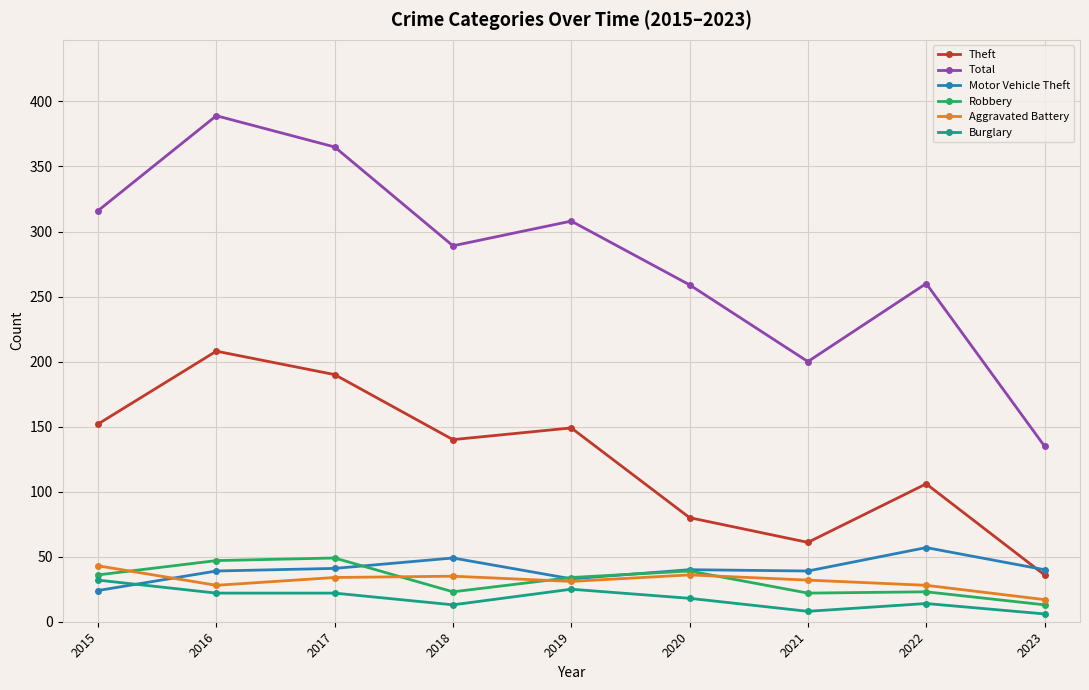

What is the value of the Motor Vehicle Theft point at the 1st from the left?

24